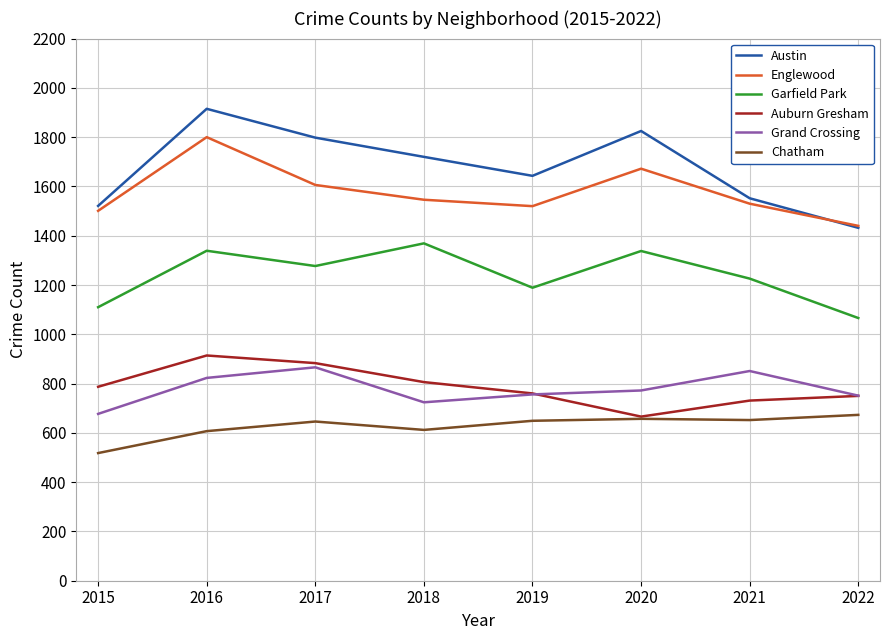

Does the chart display data point markers on the line(s)?

No